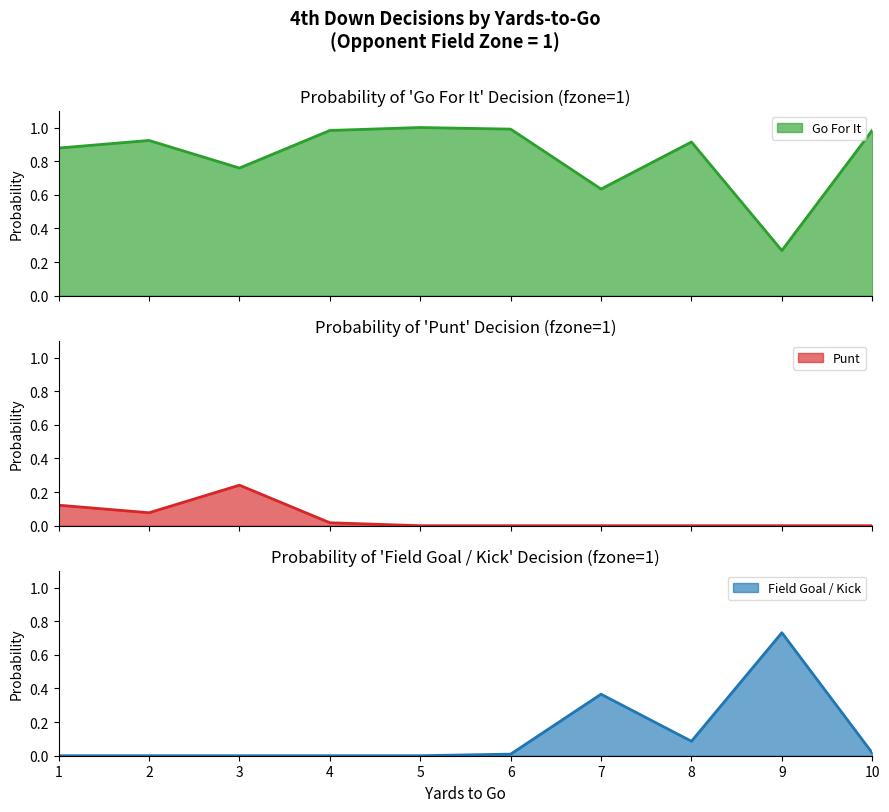

True or false: gofor has more than 1 points higher than both neighbors.

True